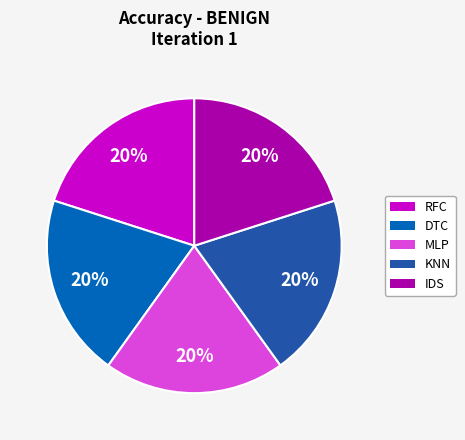

Is there any slice that represents more than half of the pie?

No